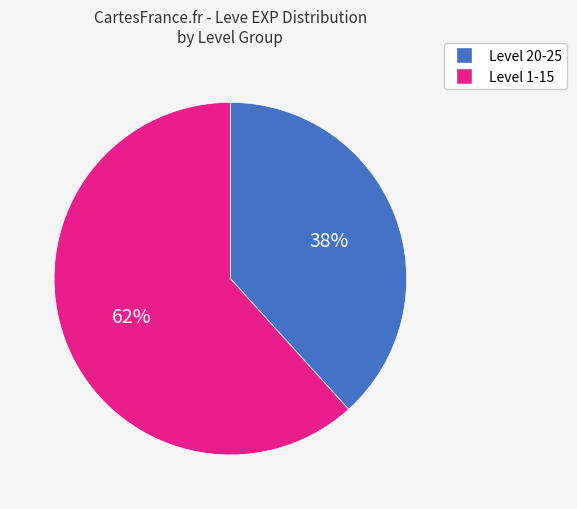

To the nearest percent, what is the average slice percentage?

50%